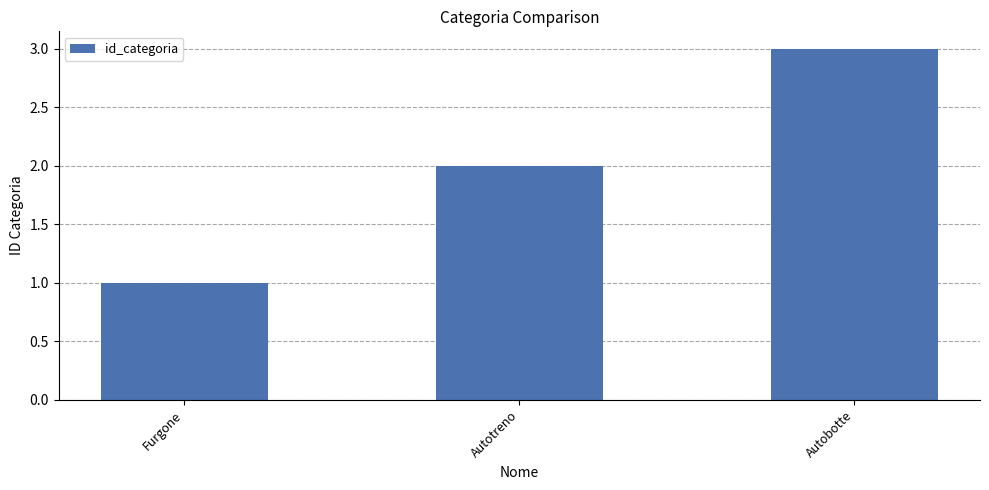

Rank the categories by value from lowest to highest.

Furgone, Autotreno, Autobotte